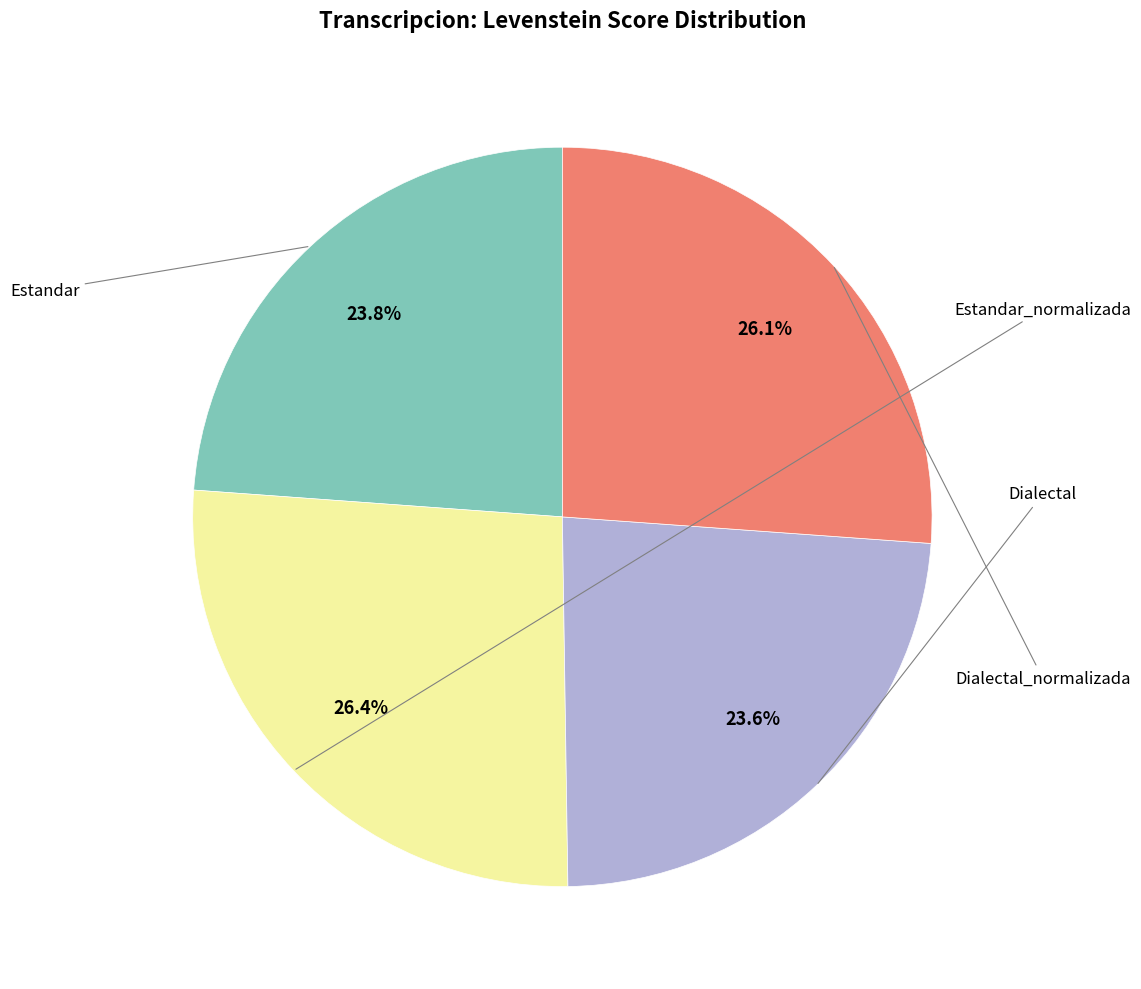

Does any single category account for the majority?

No